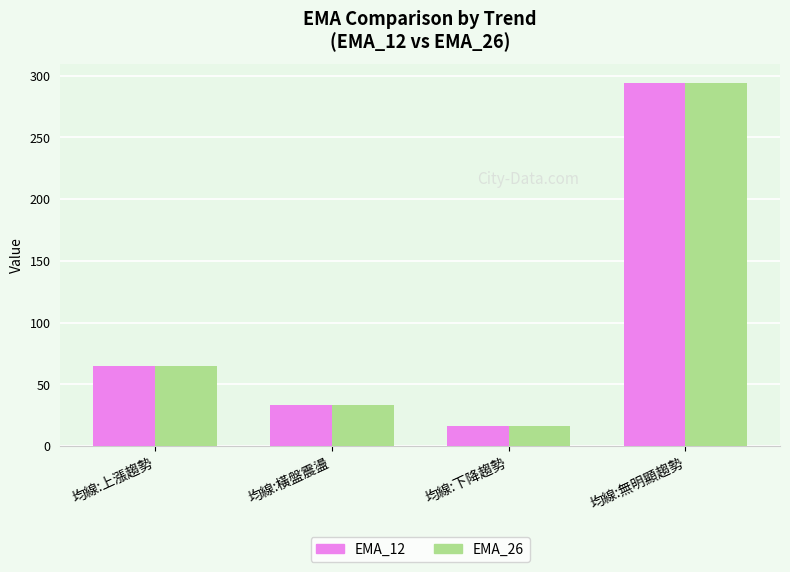

How many series are shown in this chart?

2